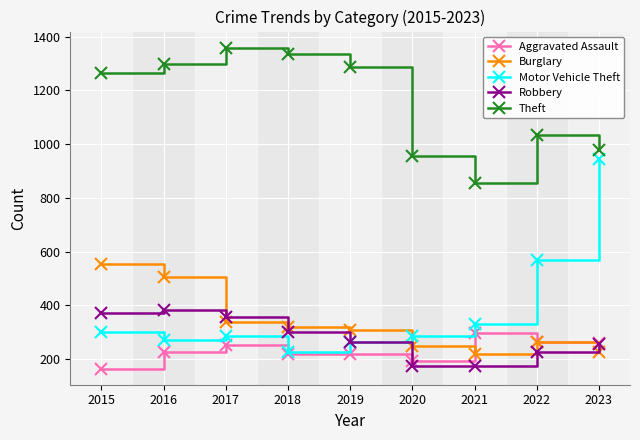

True or false: Theft and Burglary intersect in this chart.

False